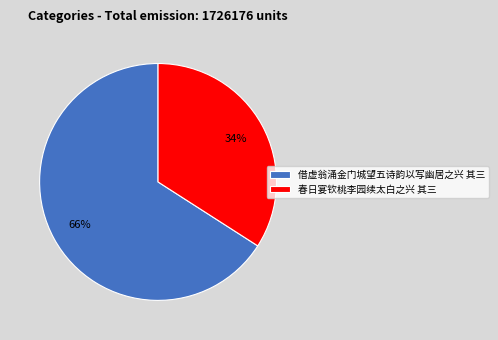

What is the ratio of the value at 春日宴钦桃李园续太白之兴 其三 to the value at 借虚翁涌金门城望五诗韵以写幽居之兴 其三?

0.5